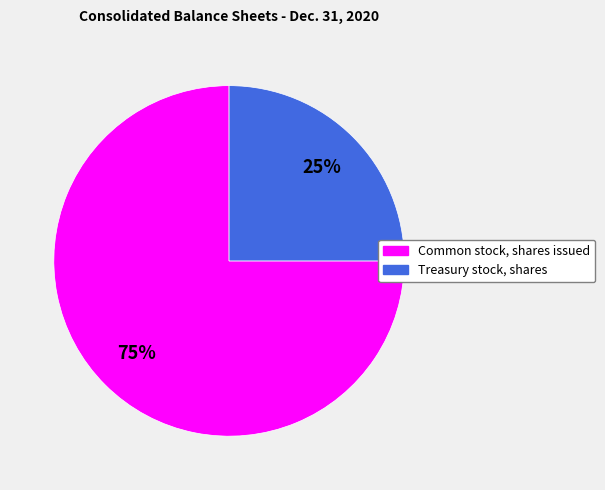

How many segments does this pie chart have?

2